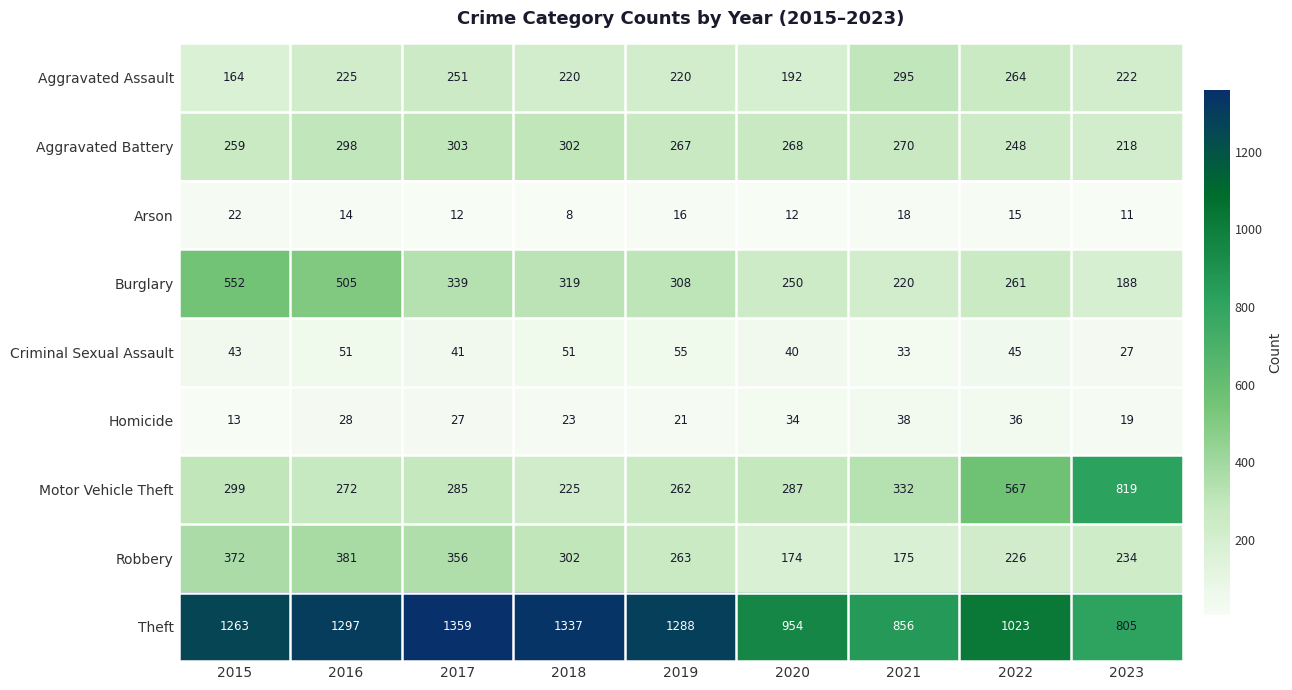

Is it true that Burglary equals 375 at 2020?

False